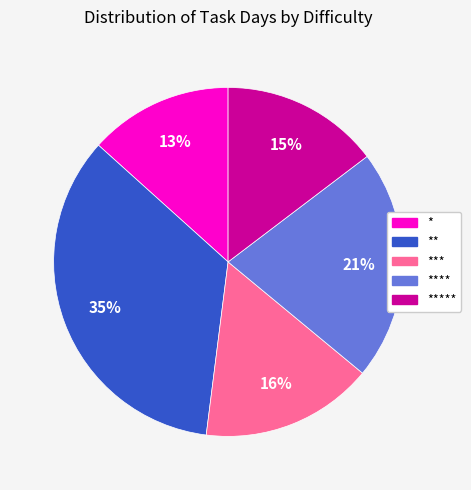

Is there a majority slice in this chart?

No